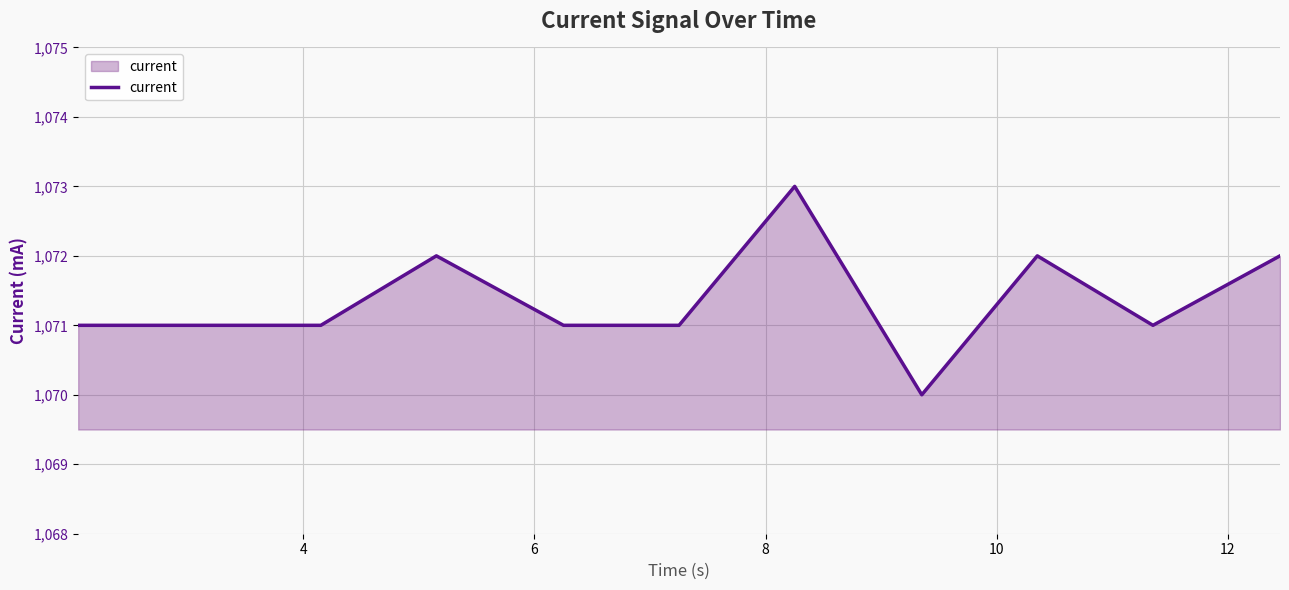

What is the smallest value displayed?

1070